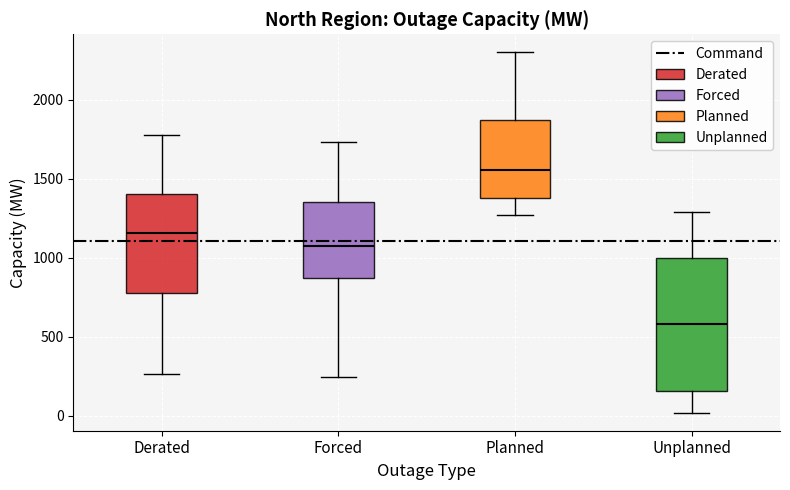

Which box has the highest median line?

Planned